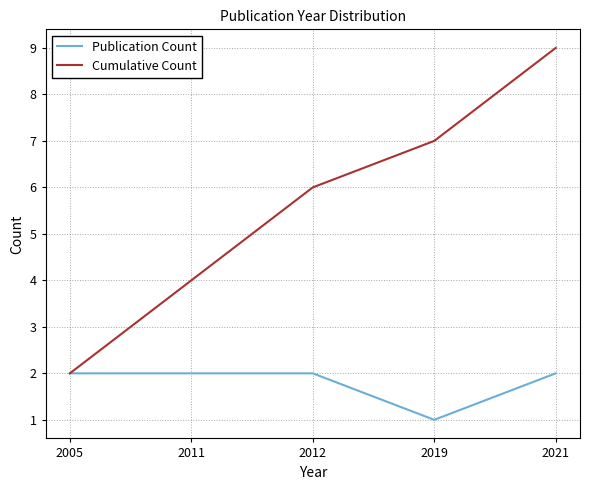

Count the number of data series in this chart.

2